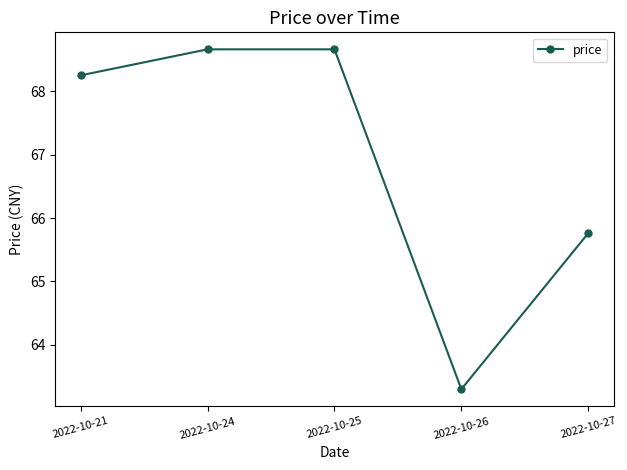

Approximately how many times larger is the value at 2022-10-26 compared to 2022-10-21?

0.9